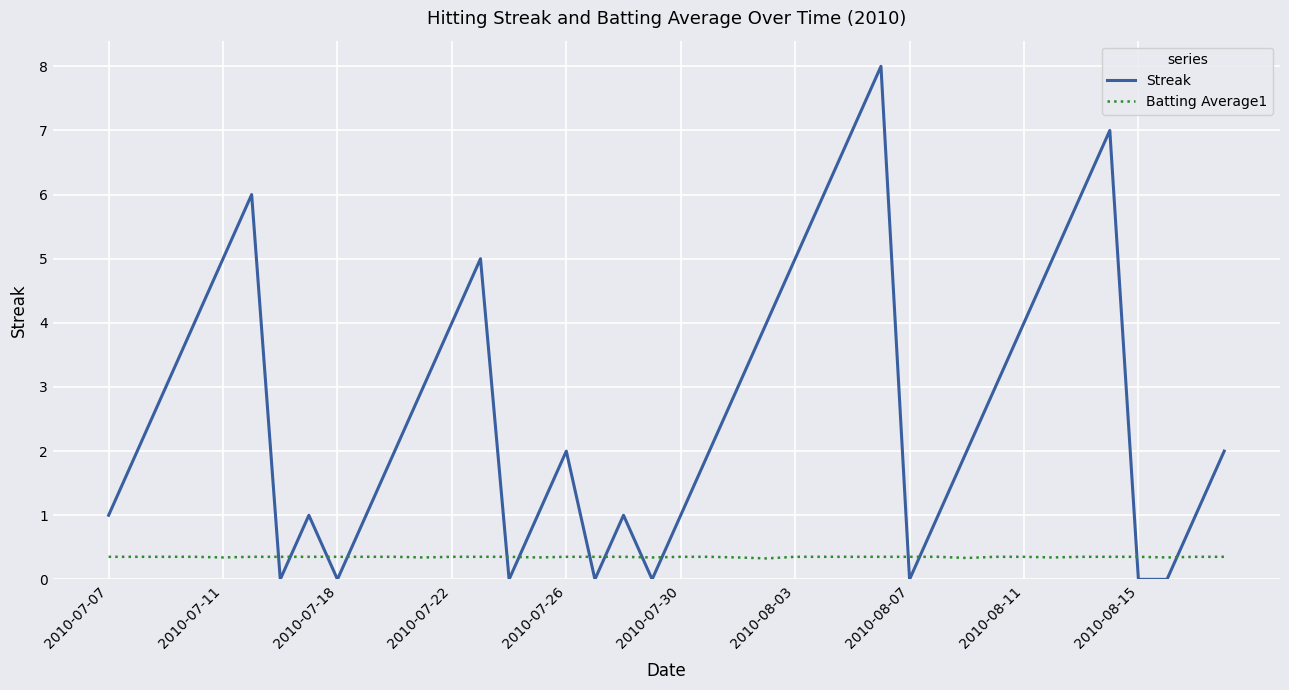

What is the difference between the maximum and second lowest values in the Streak series?

8.0